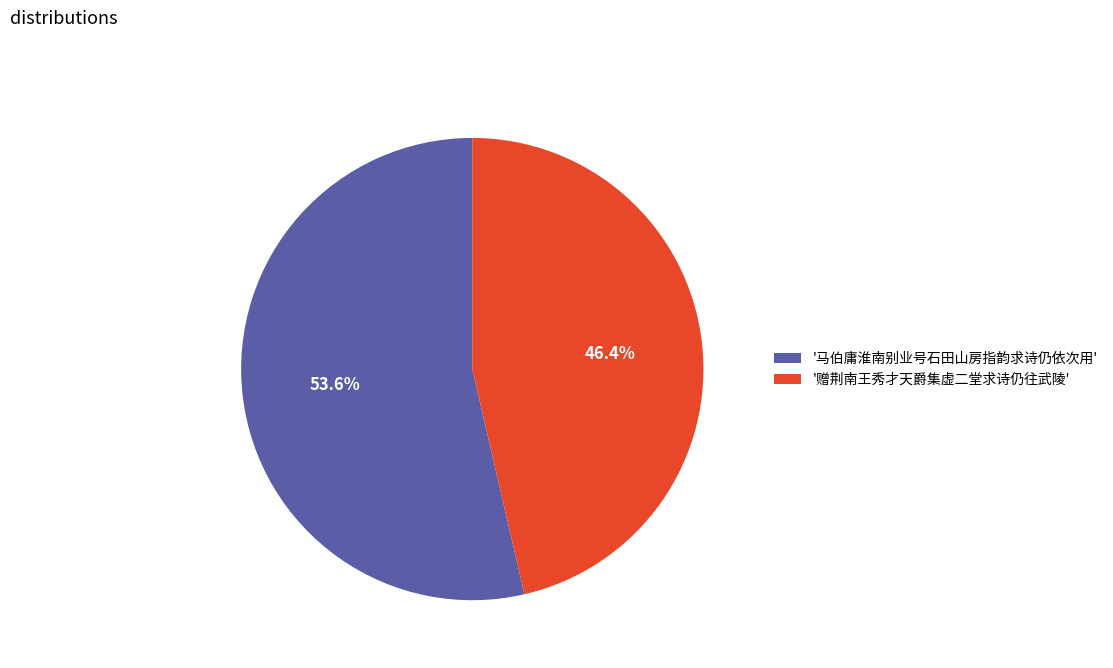

How many segments does this pie chart have?

2